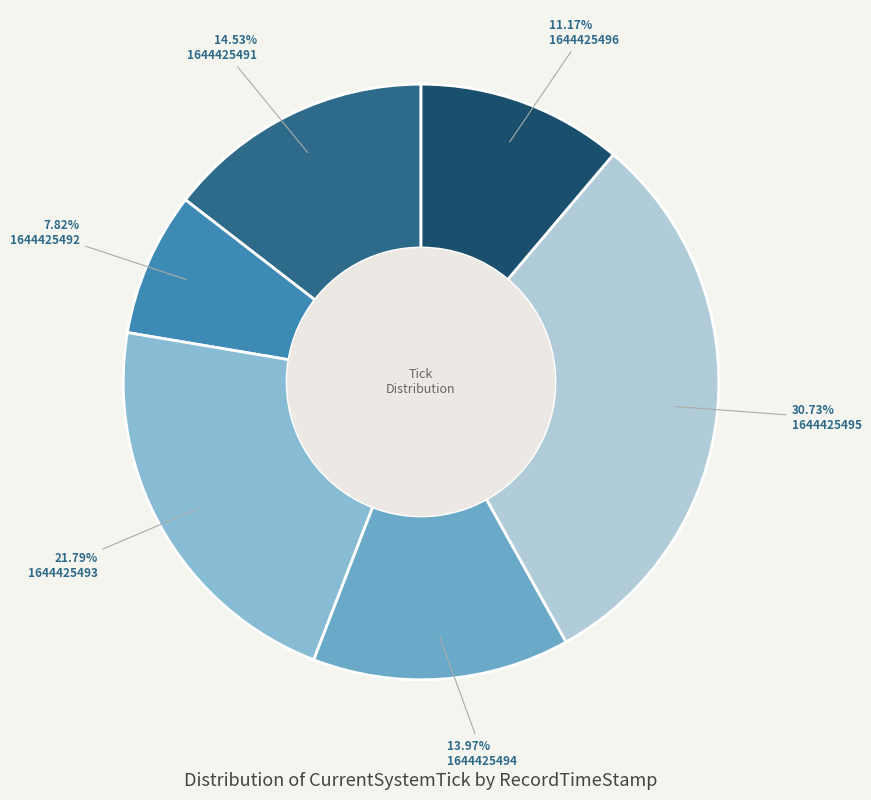

Which category has the smallest portion of the pie?

1644425492